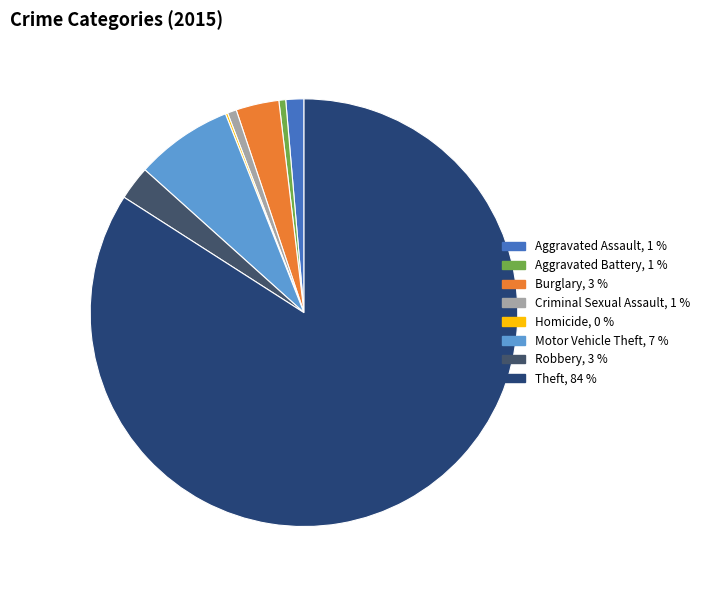

Does Aggravated Battery represent more than half of the total?

No